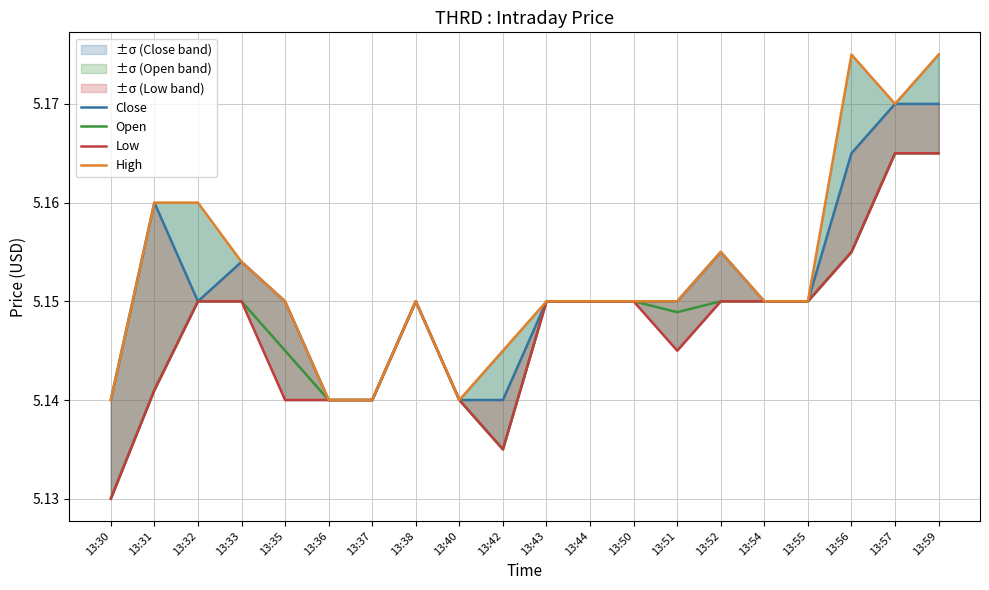

Count the Open values in the range 5 to 6.

20